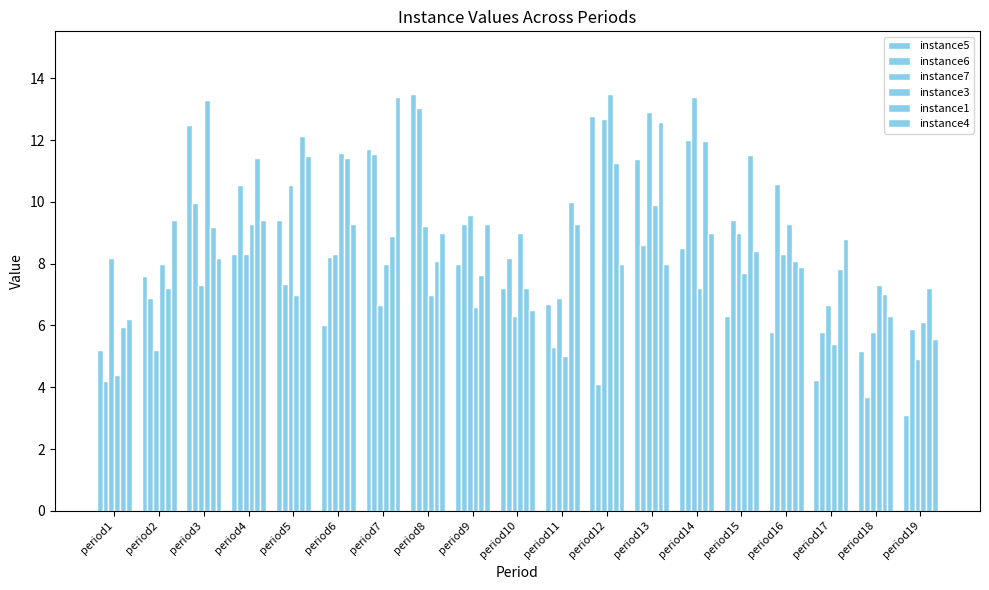

How many data points does each series have?

19